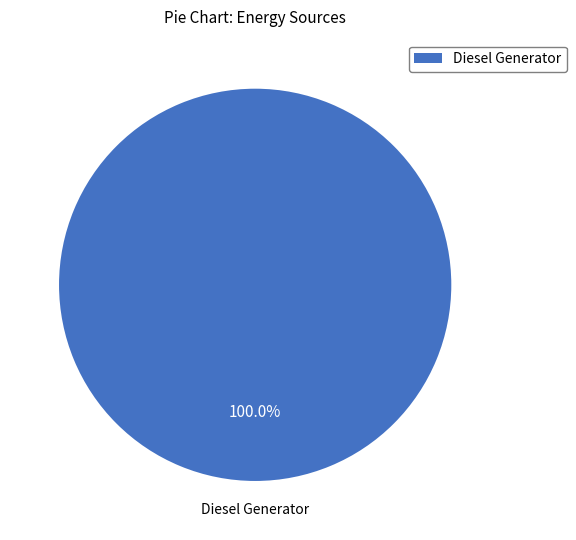

To the nearest percent, what portion does Diesel Generator represent?

100%